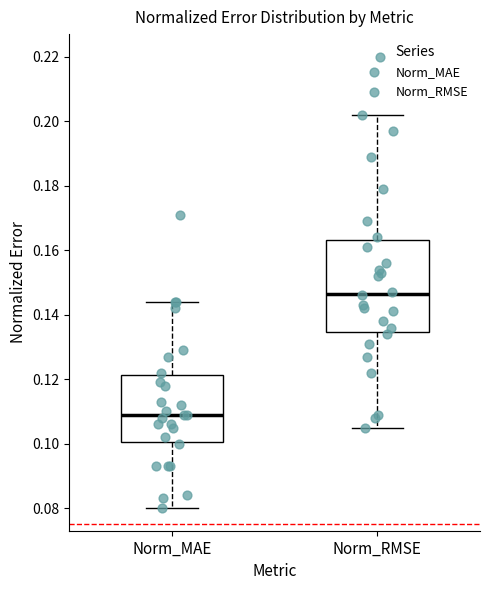

Where does the lower whisker of the box for Norm_MAE end on the y-axis? The values are not printed on the chart, so give them approximately, as read against the axis.

0.080